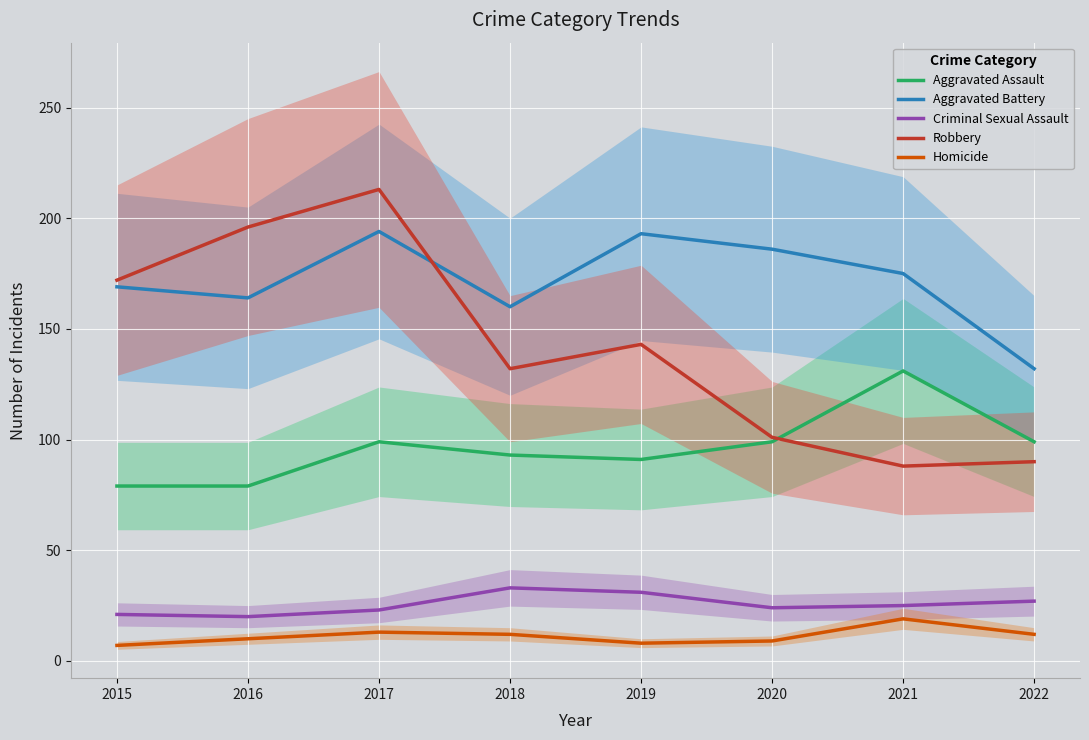

The Aggravated Battery series shows 299 at 2019. True or false?

False